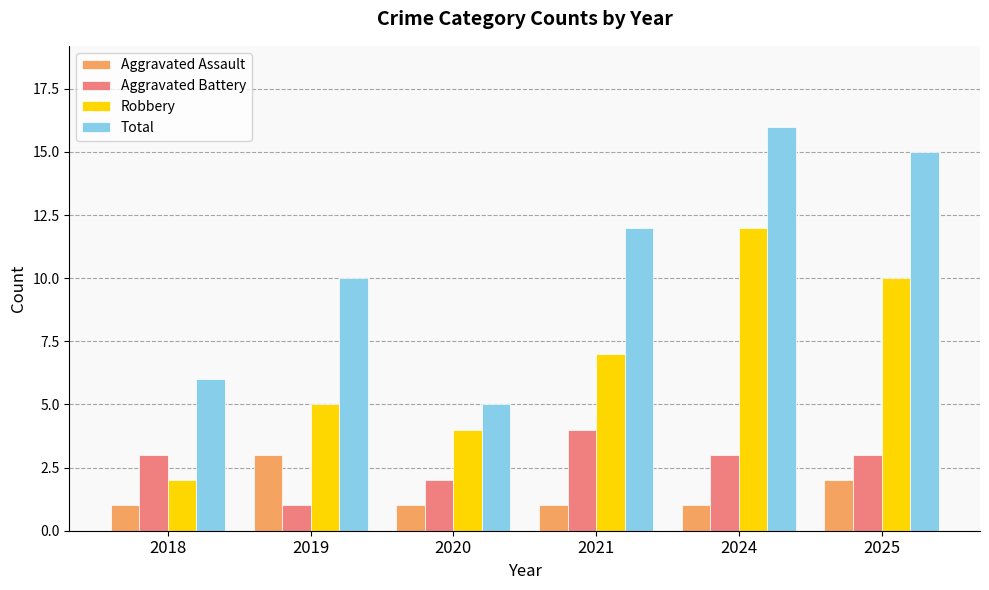

At which category is the sum across all series the highest?

2024